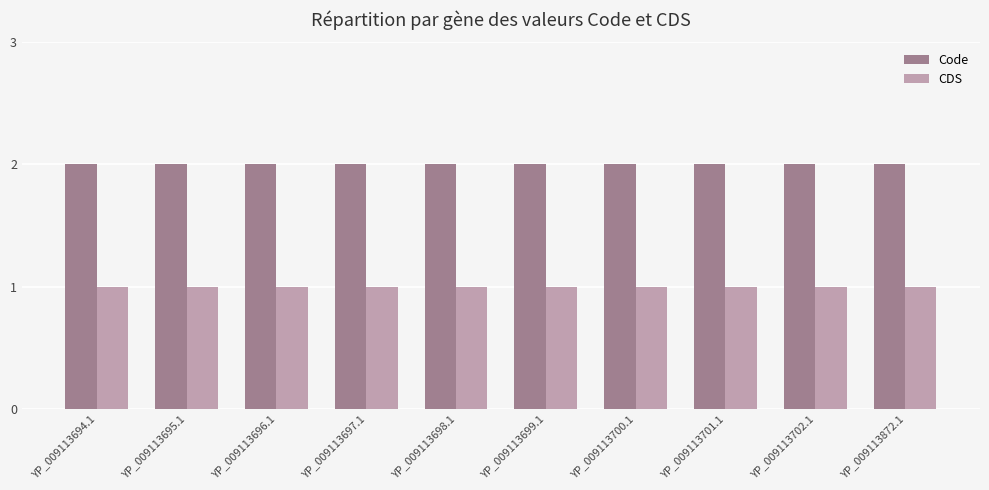

Reading right to left, list all the values displayed in this chart.

Code: 2	2	2	2	2	2	2	2	2	2
CDS: 1	1	1	1	1	1	1	1	1	1